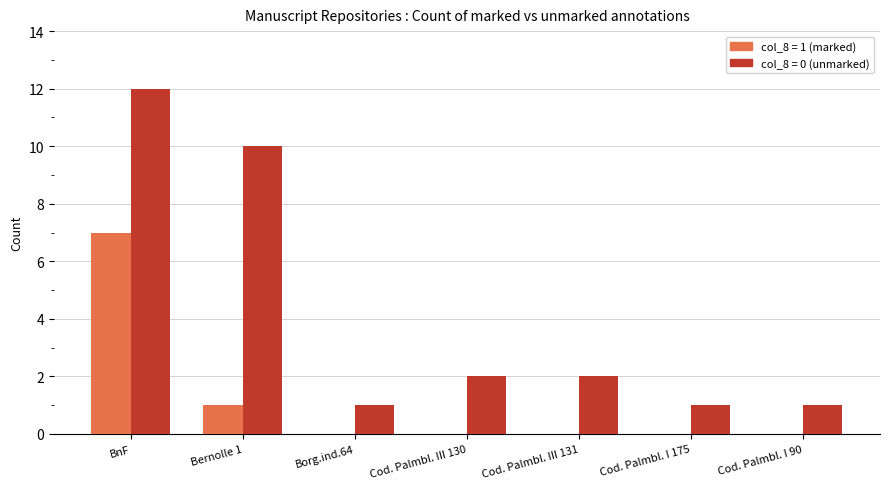

Is the value of col_8 = 1 (marked) at Cod. Palmbl. I 90 greater than the value of col_8 = 0 (unmarked) at BnF?

No